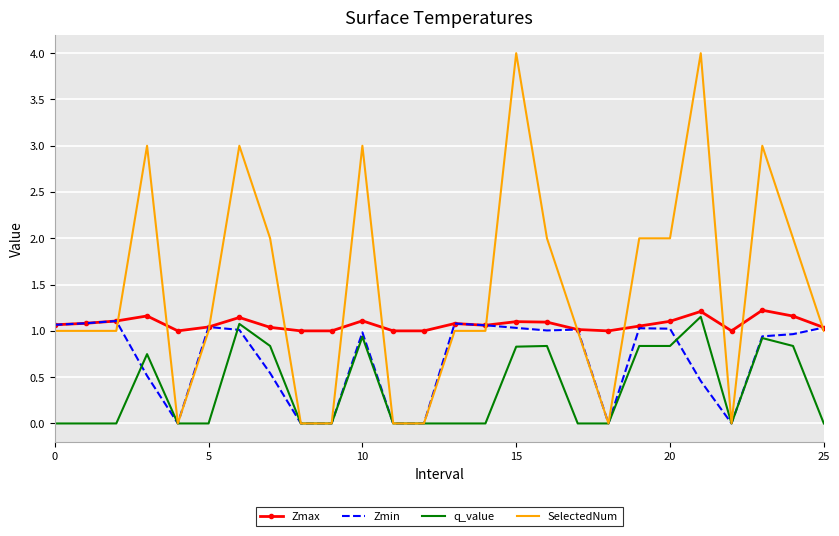

List the series in order of their overall mean, lowest first.

q_value, Zmin, Zmax, SelectedNum